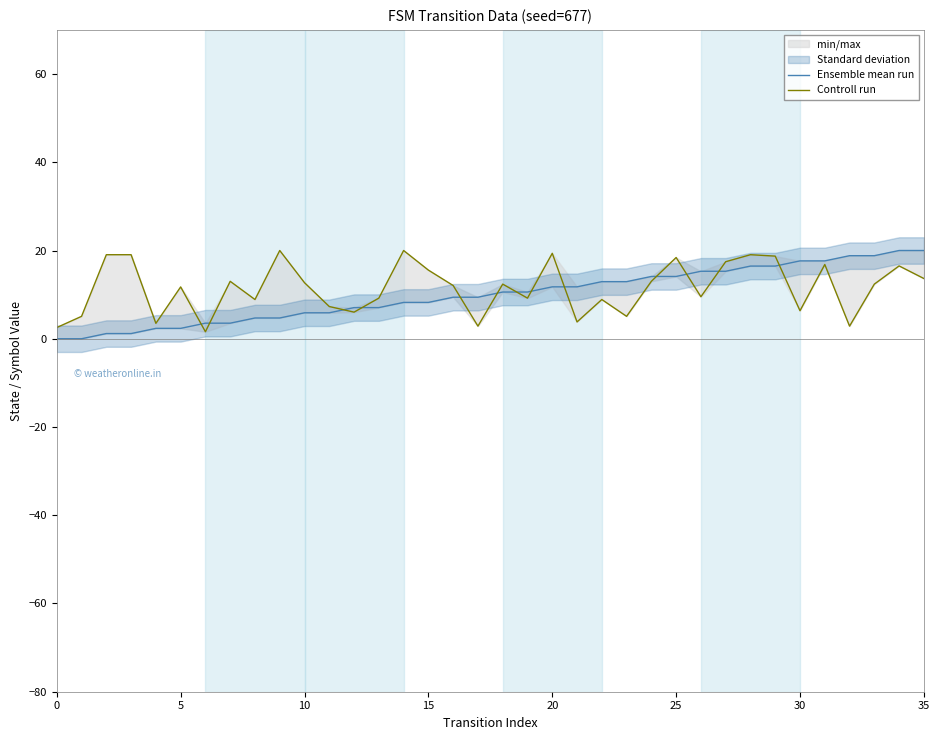

True or false: Ensemble mean run and Controll run intersect in this chart.

True